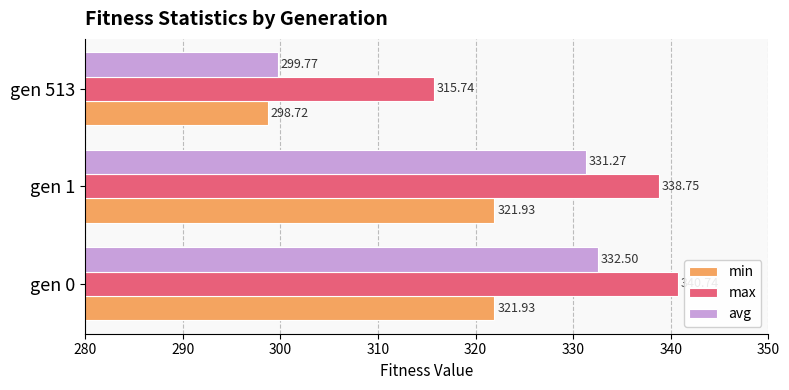

At which label is min closest to 310?

gen 513